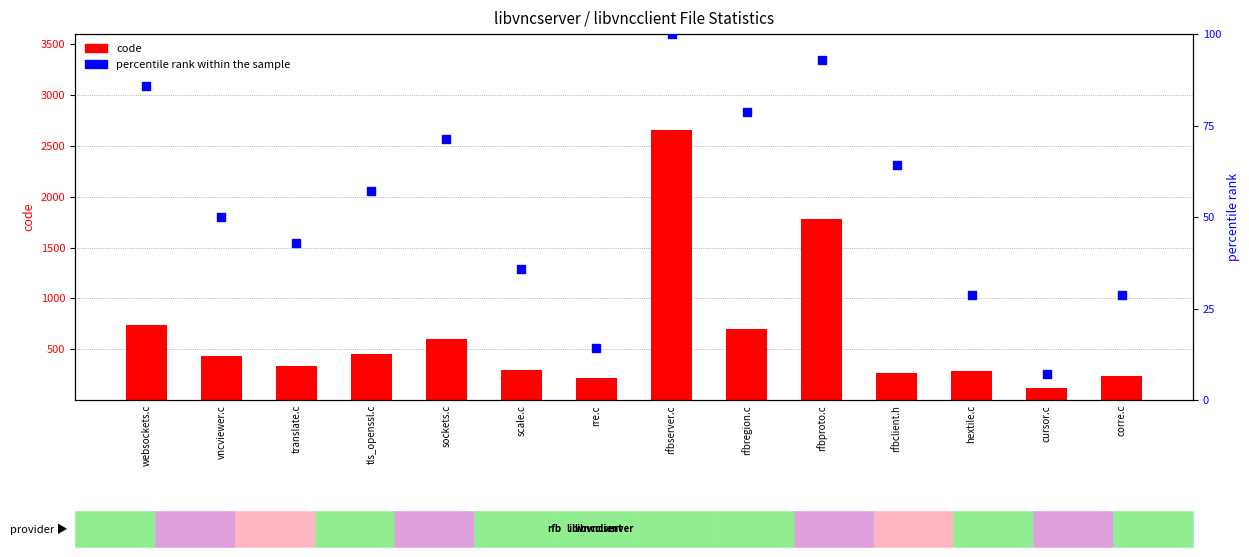

Which series contains the lowest Y value?

percentile rank within the sample